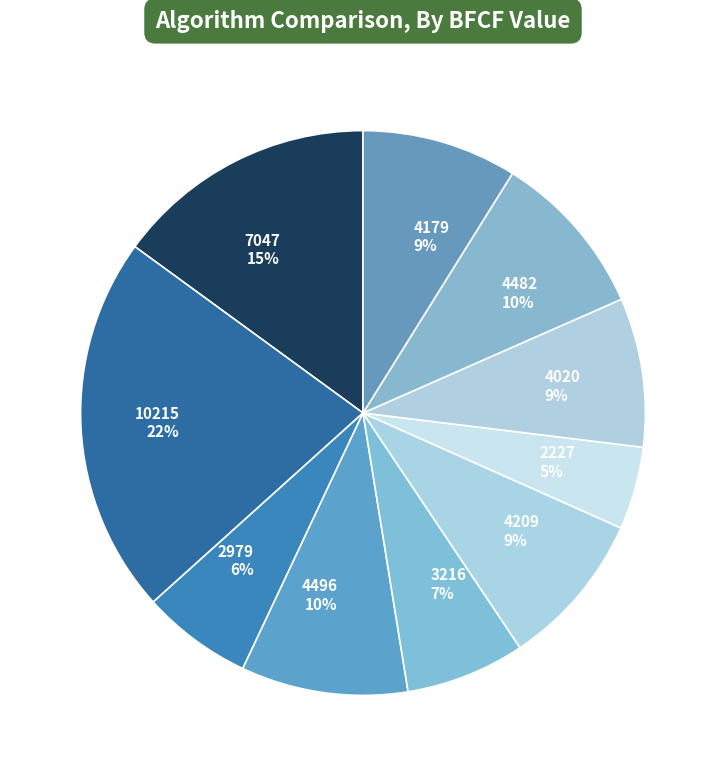

Which slice is the smallest?

2227